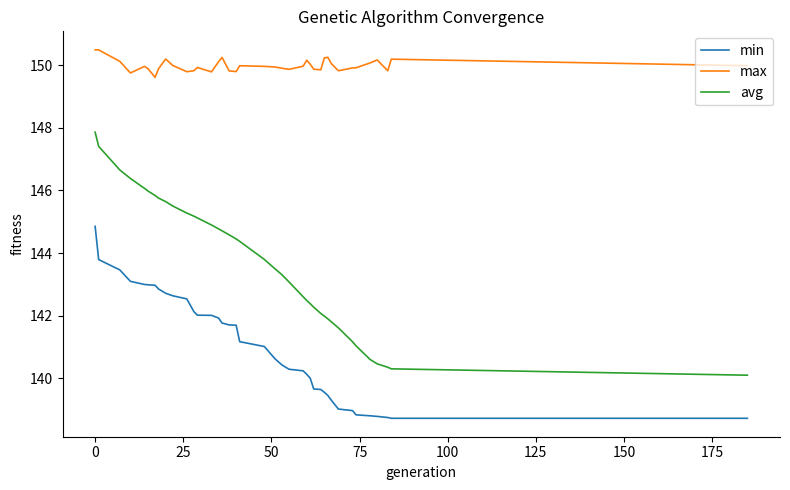

What is the lowest value of the avg series?

140.1